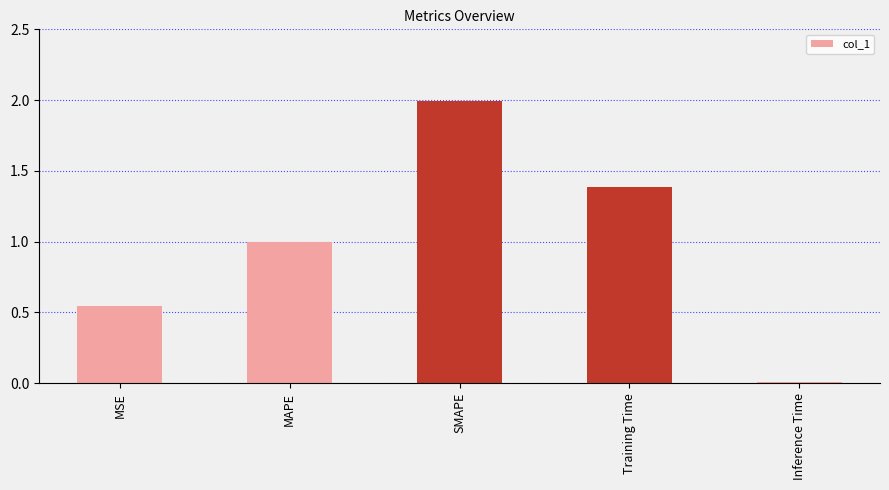

True or false: the data shows 2.0 at SMAPE.

True